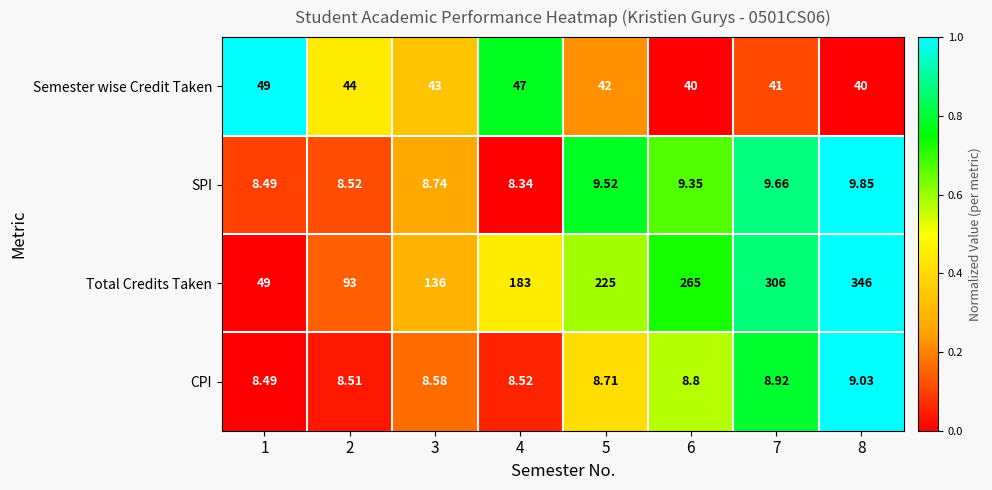

Which series changed the most between 3 and 5?

Total Credits Taken